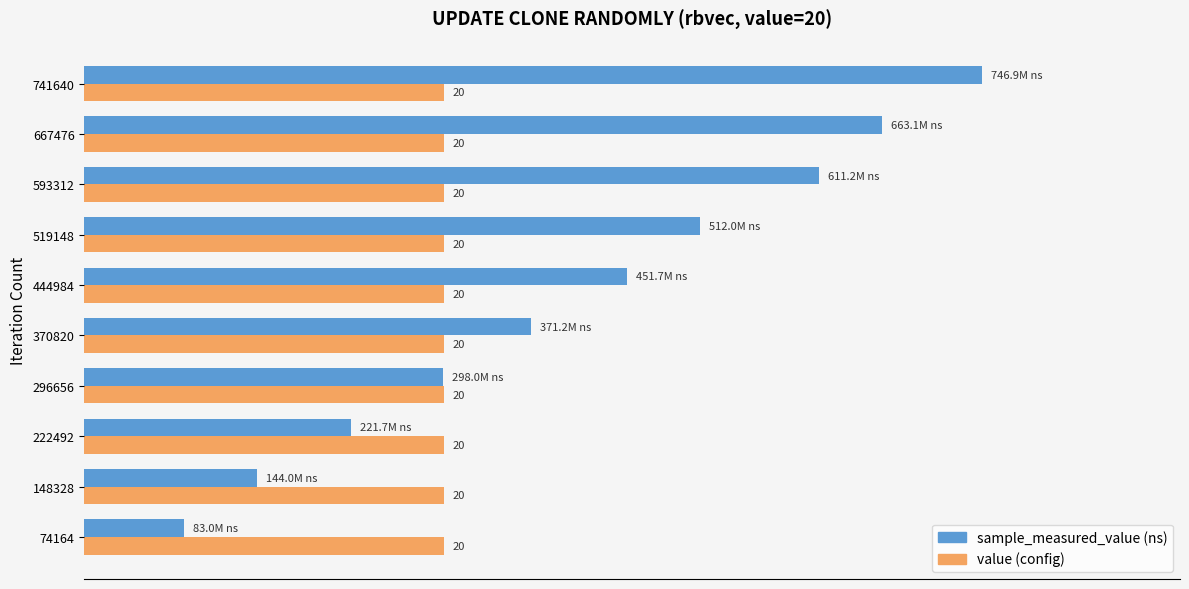

True or false: sample_measured_value has a value of 1103864816.9 at 667476.

False